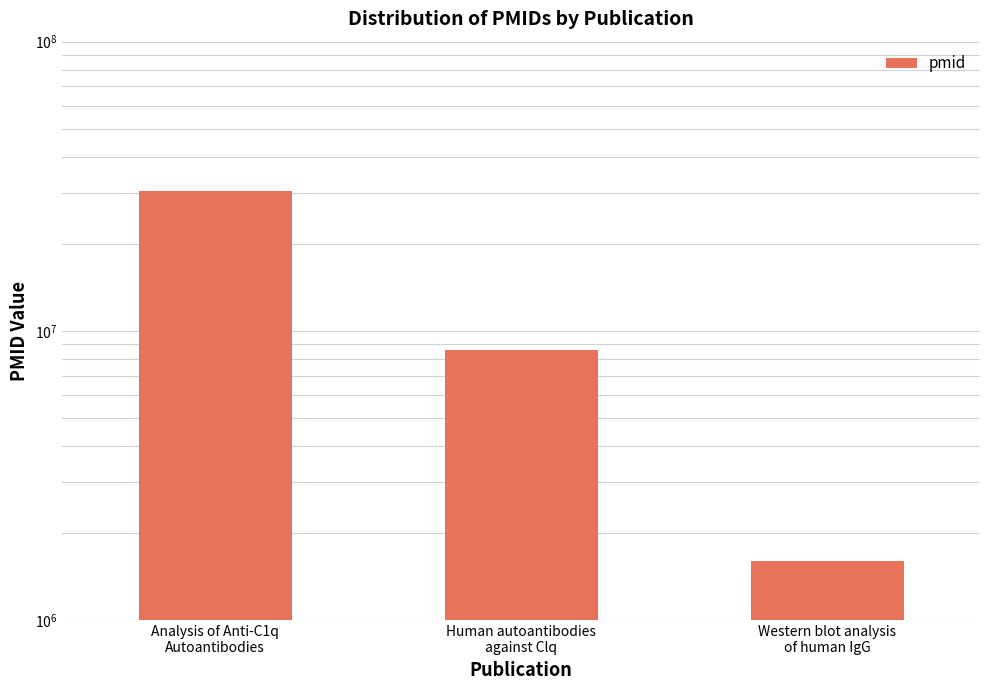

What is the ratio of the value at Analysis of Anti-C1q
Autoantibodies to the value at Human autoantibodies
against Clq?

3.6